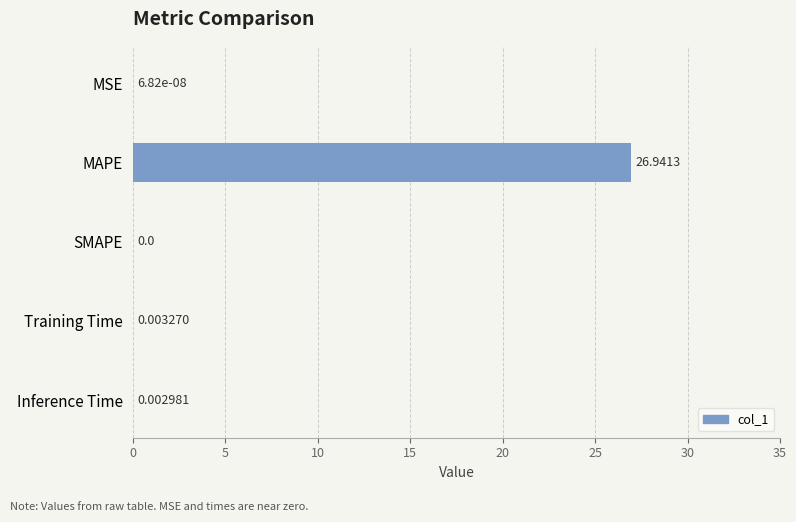

What is the change in value from MAPE to Training Time?

-26.9